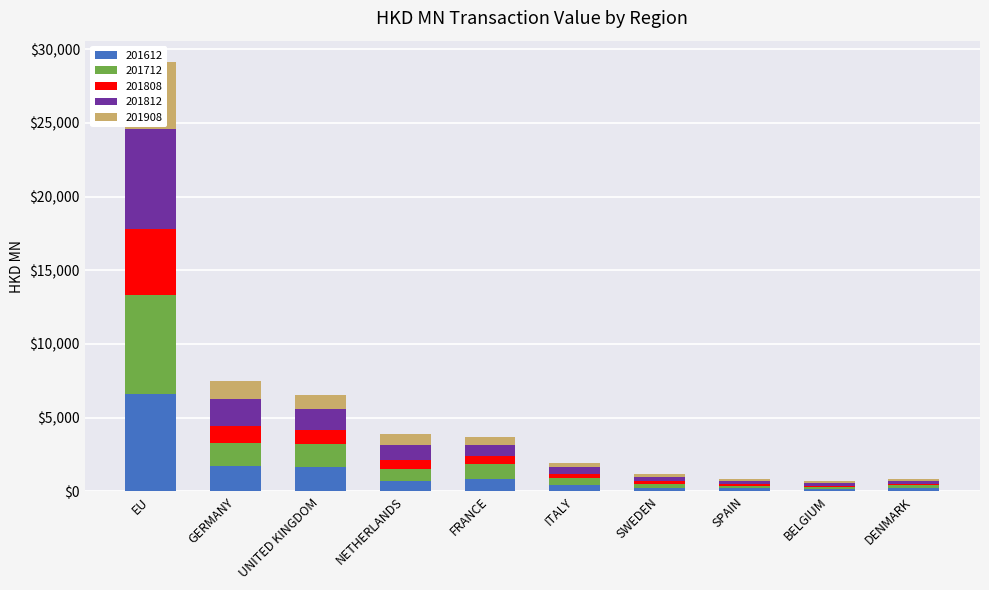

Reading left to right, what are all the values shown in this chart?

201612: 6629.5	1722.4	1649.9	720.0	868.9	456.3	235.3	211.7	138.5	225.3
201712: 6687.1	1589.8	1585.8	807.2	1017.6	441.8	258.1	186.3	147.7	184.7
201808: 4482.0	1157.7	914.5	637.3	500.2	313.9	203.5	124.0	109.7	118.3
201812: 6806.3	1781.1	1431.0	959.0	754.9	458.7	282.0	181.4	177.1	187.2
201908: 4514.6	1211.7	949.1	742.9	519.4	279.0	171.8	126.0	121.8	121.2